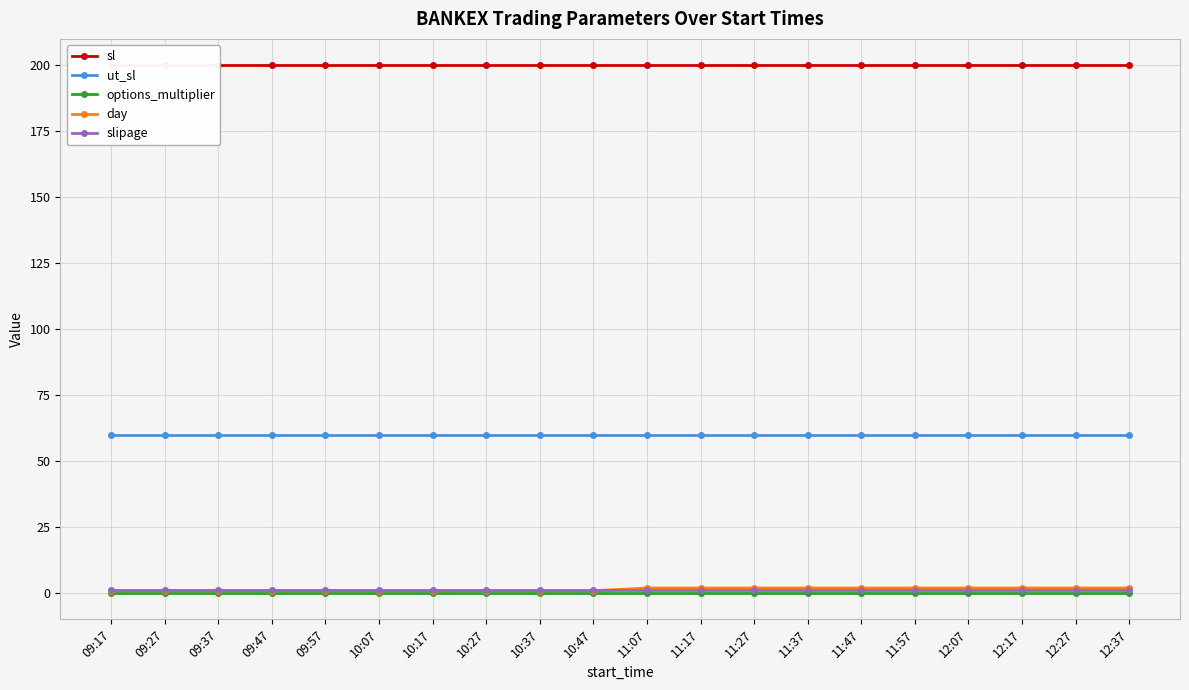

At 10:27, list the series in order from largest to smallest.

sl, ut_sl, slipage, day, options_multiplier